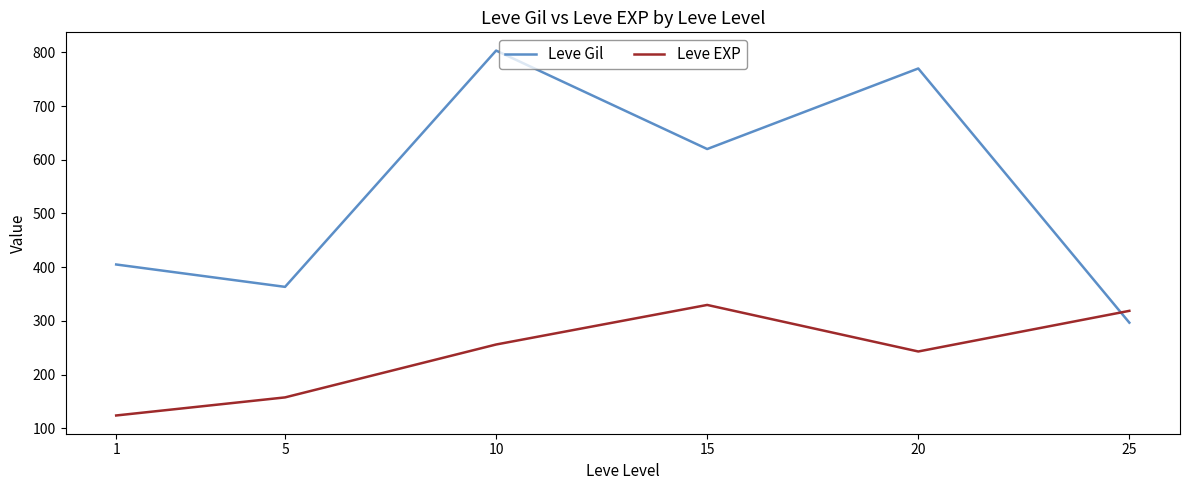

What is the sum of all Leve Gil values?

3258.3